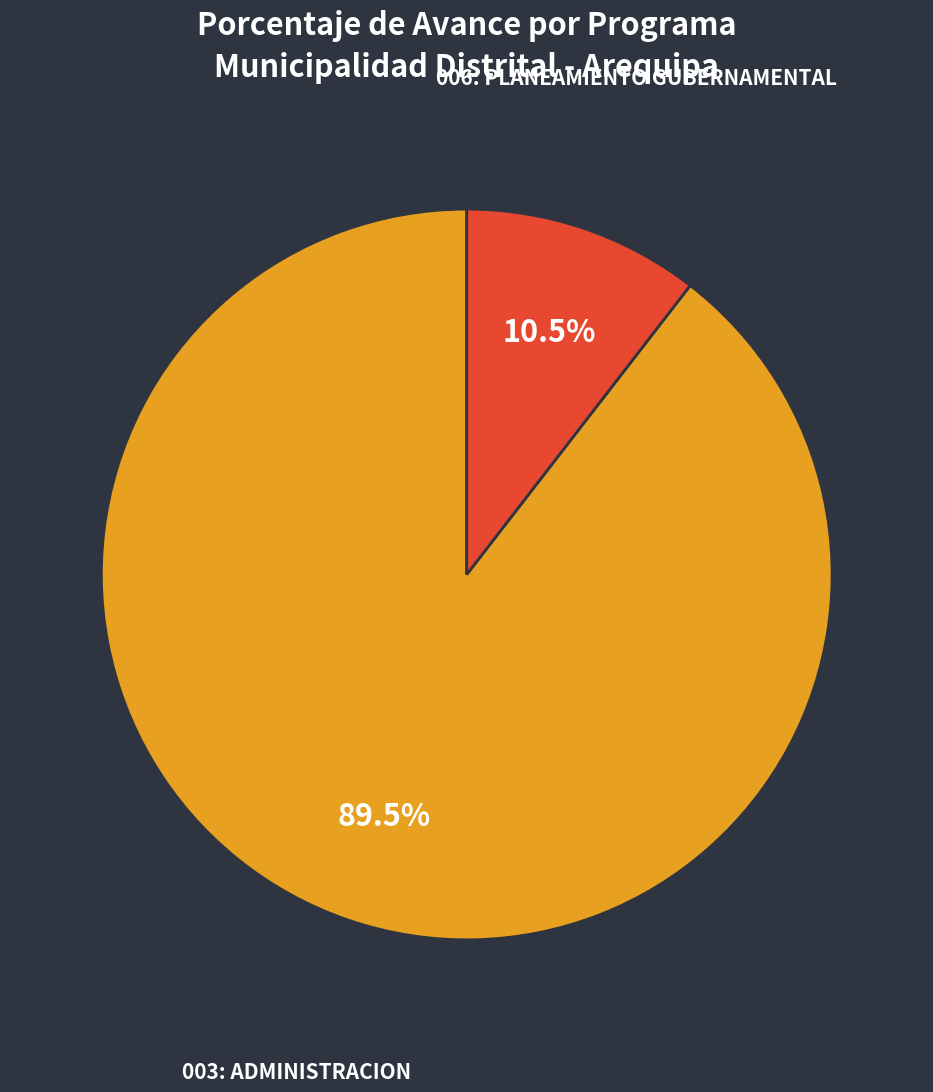

What is the total percentage of 006: PLANEAMIENTO GUBERNAMENTAL and 003: ADMINISTRACION?

100.0%